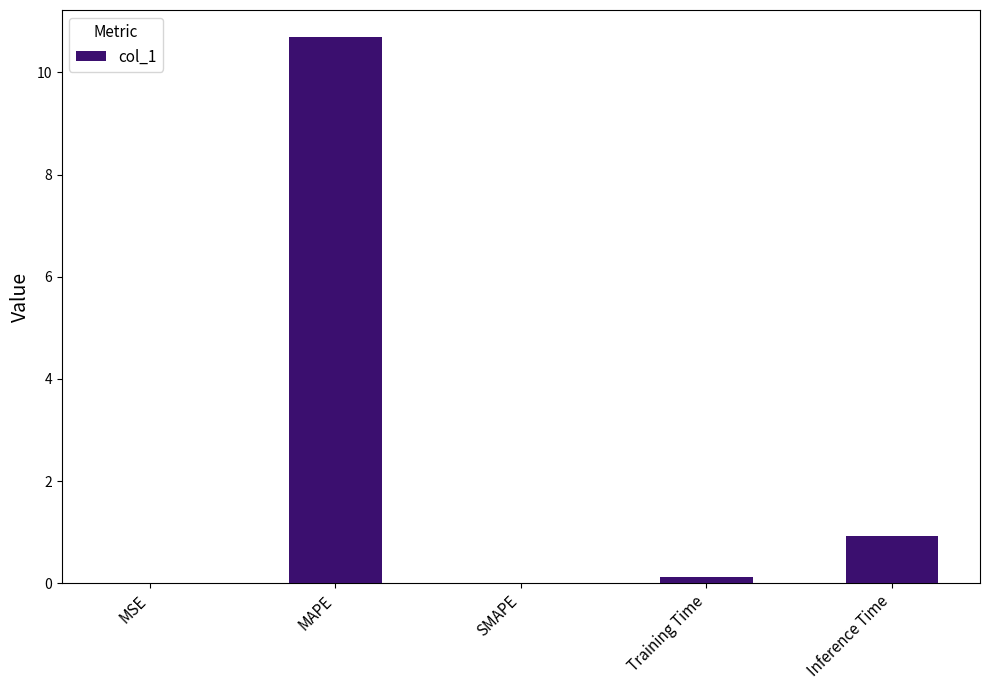

How many series are shown in this chart?

1